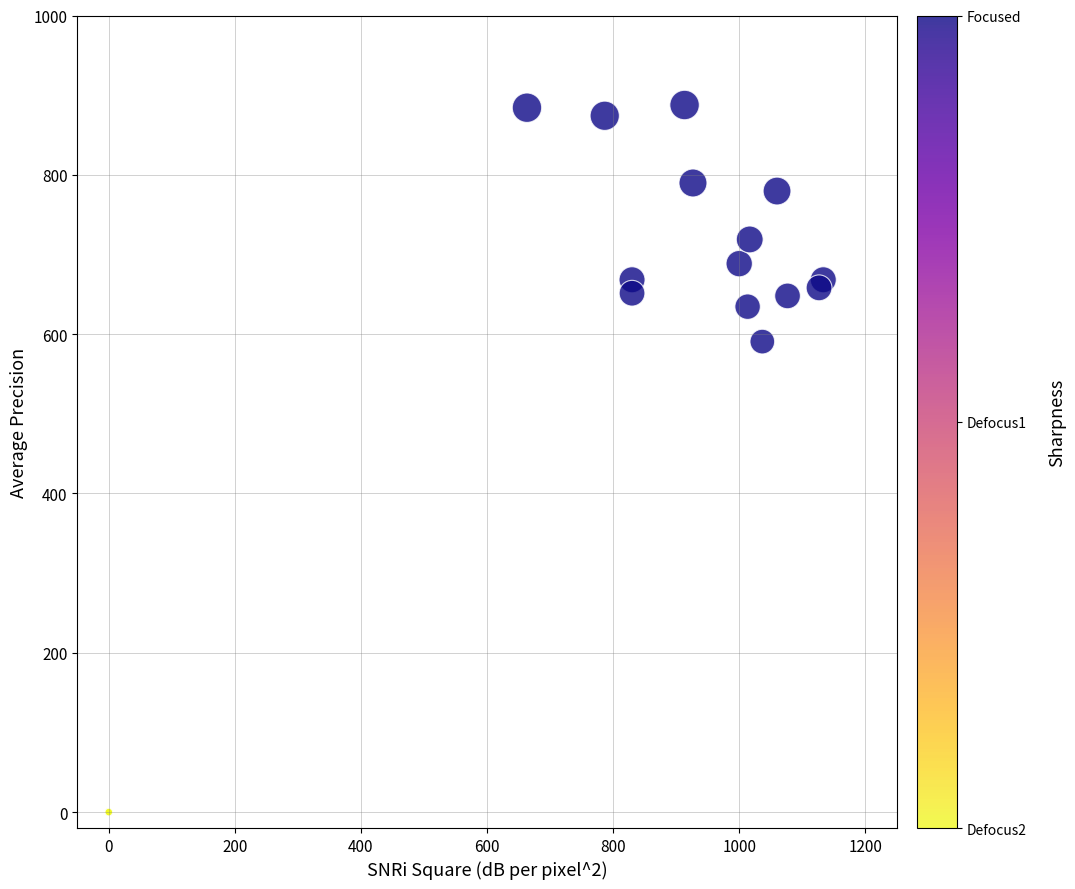

What Y value in the scatter plot is closest to 443?

590.6